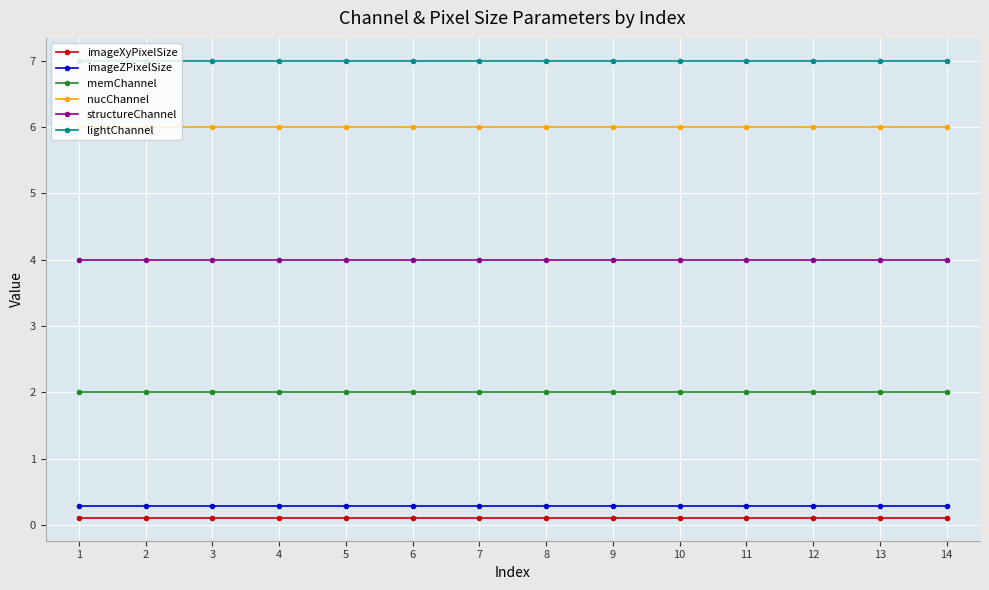

True or false: nucChannel and memChannel intersect in this chart.

False